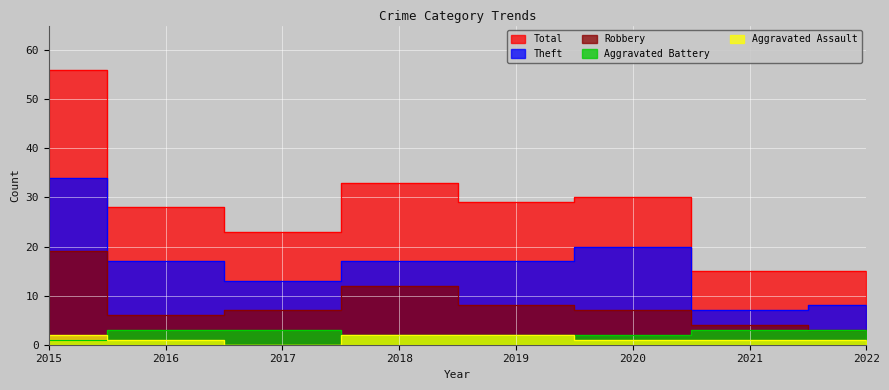

How many series are shown in this chart?

5